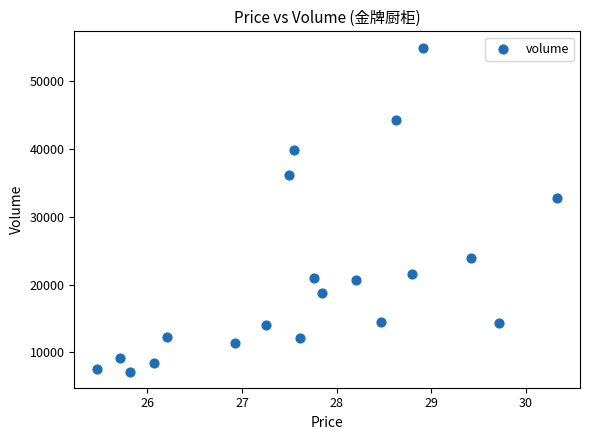

What is the range of Y values (max minus min)?

47697